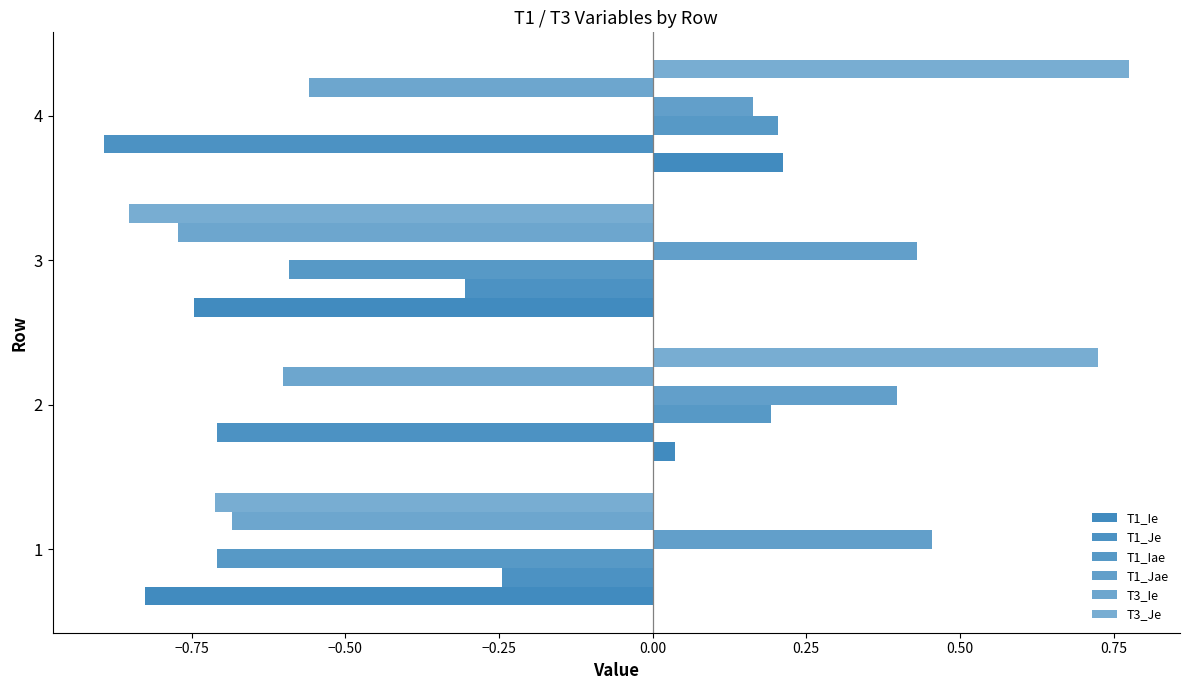

Reading left to right, extract all data points from this chart.

T1_Ie: -0.8	0.0	-0.7	0.2
T1_Je: -0.2	-0.7	-0.3	-0.9
T1_Iae: -0.7	0.2	-0.6	0.2
T1_Jae: 0.5	0.4	0.4	0.2
T3_Ie: -0.7	-0.6	-0.8	-0.6
T3_Je: -0.7	0.7	-0.9	0.8